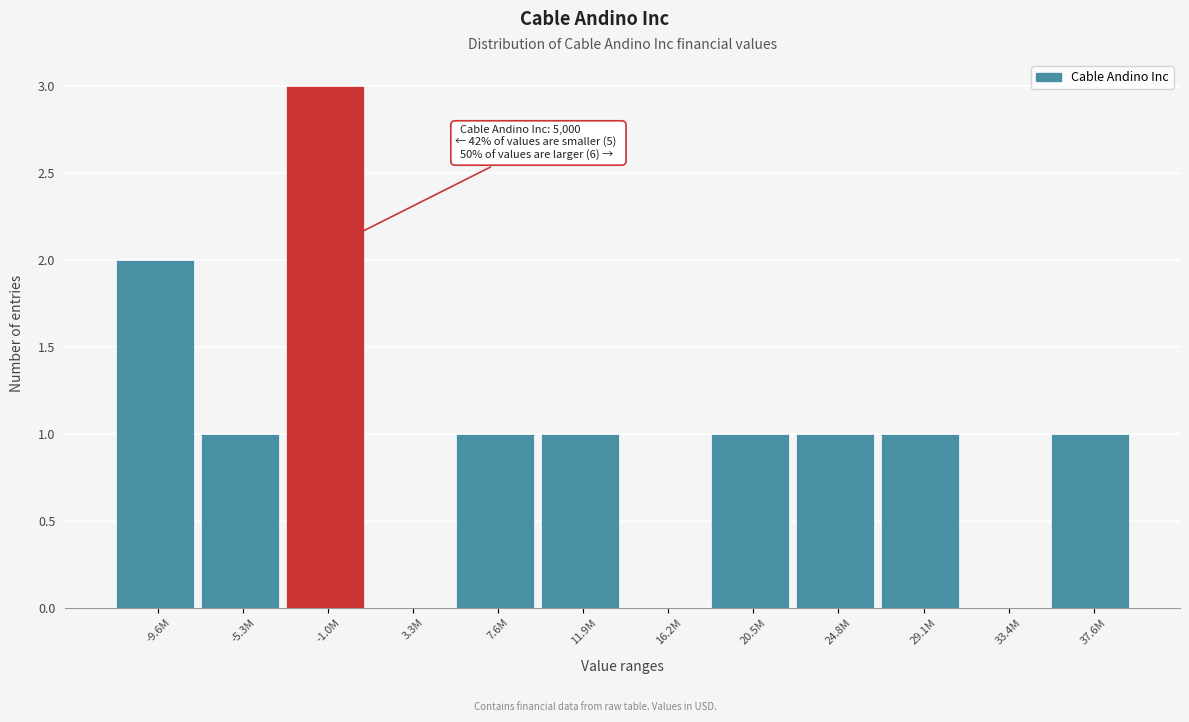

Reading left to right, extract all data points from this chart.

-9.6M=2	-5.3M=1	-1.0M=3	3.3M=0	7.6M=1	11.9M=1	16.2M=0	20.5M=1	24.8M=1	29.1M=1	33.4M=0	37.6M=1